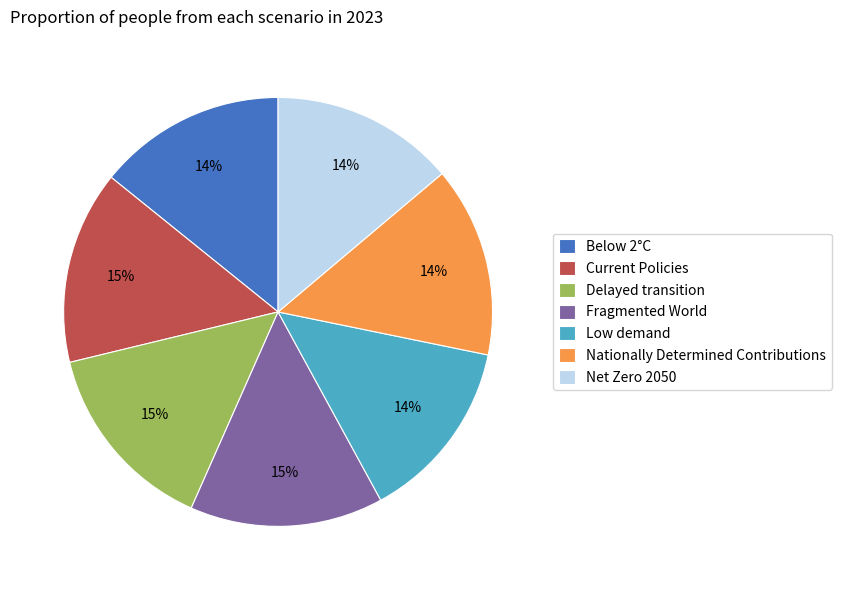

To the nearest percent, what percentage of the pie is Low demand?

14%